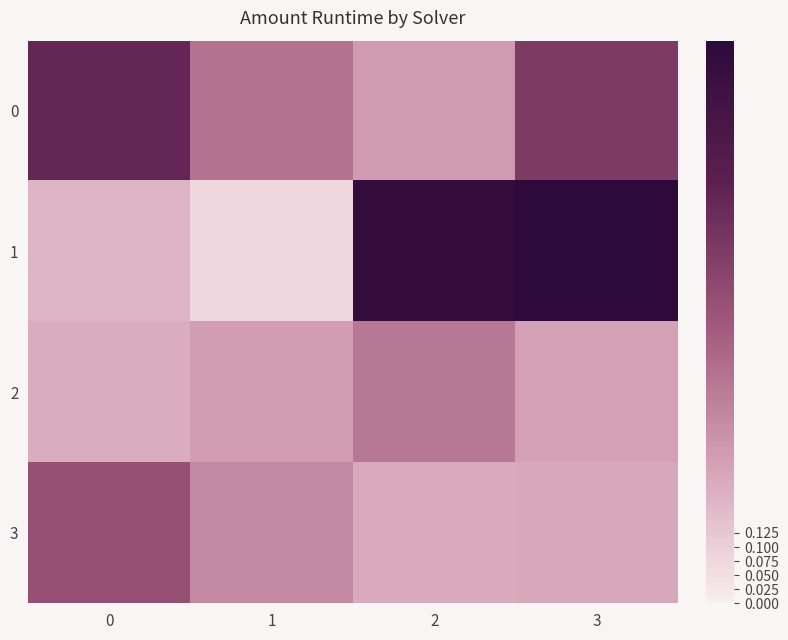

Which category has the lowest value across all series?

1